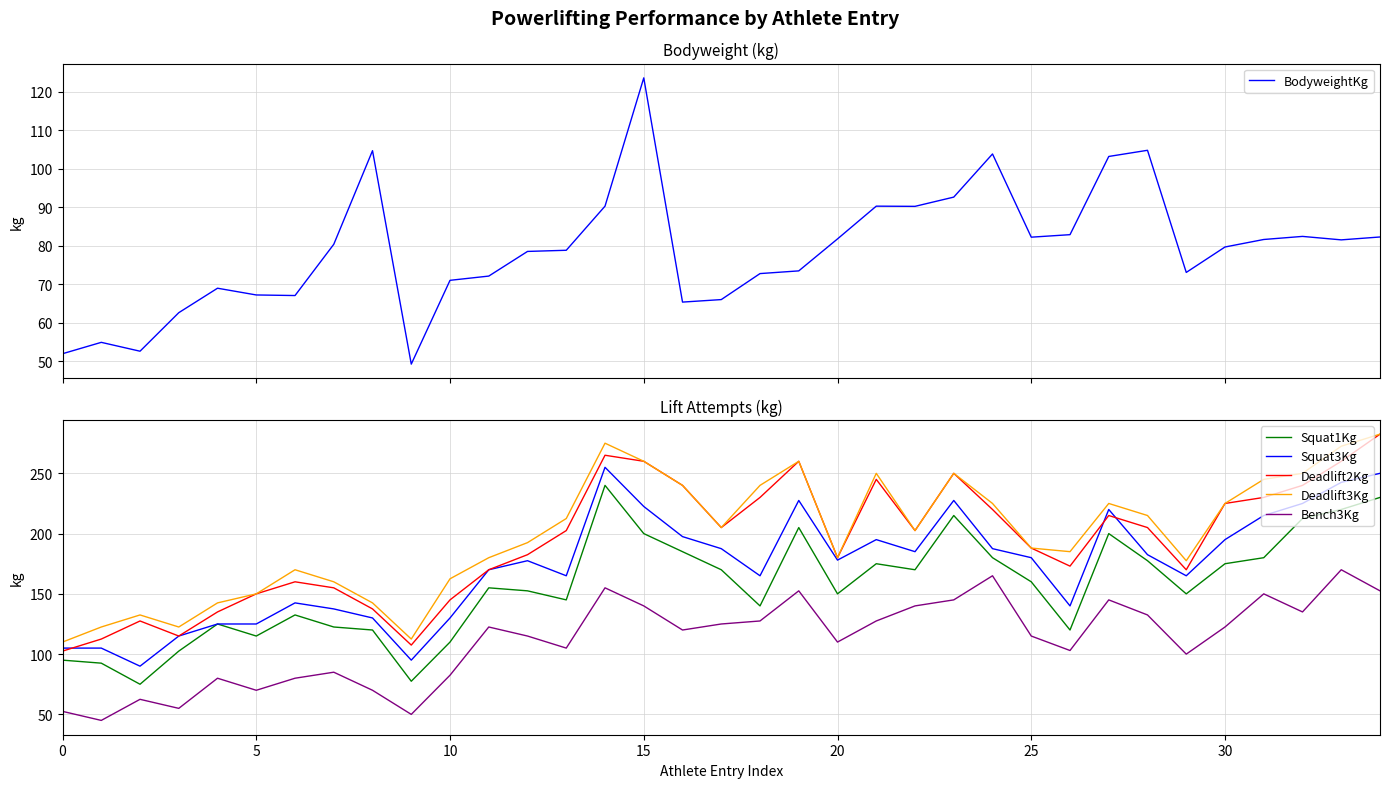

The Bench3Kg series shows 80.7 at 17. True or false?

False